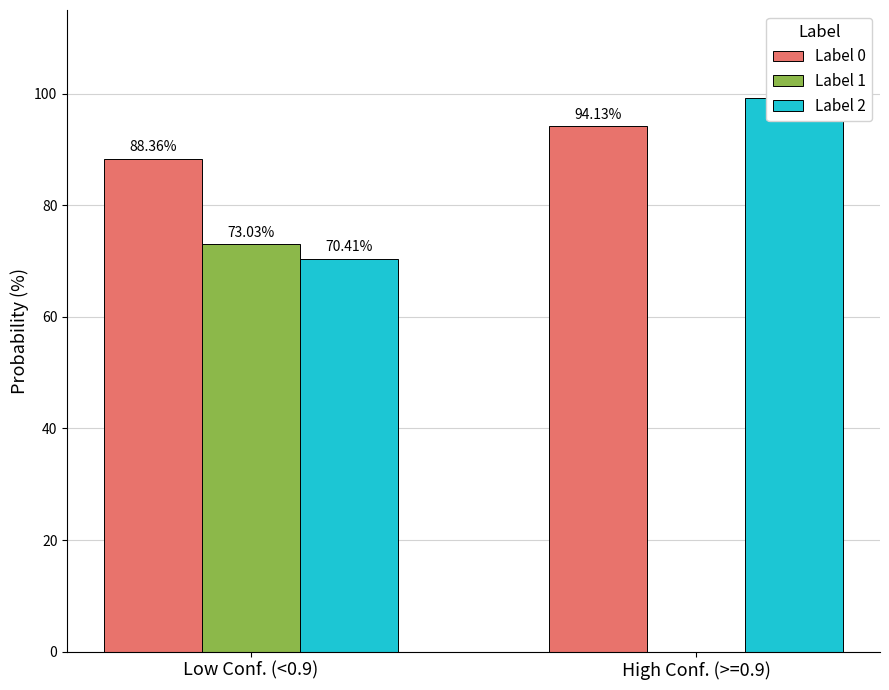

At which label is Label 2 closest to 84?

Low Conf. (<0.9)